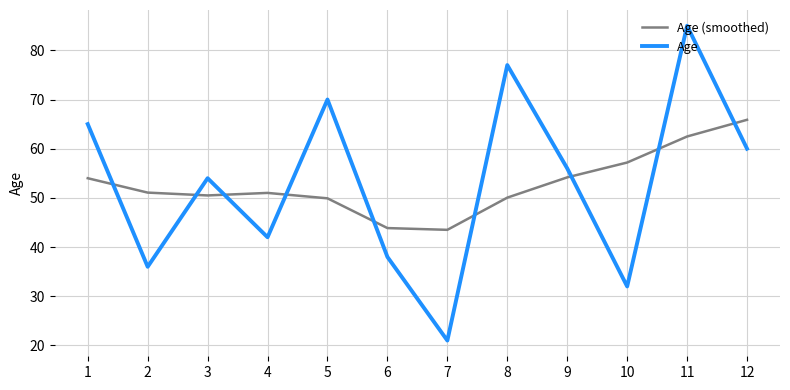

Rank the categories by Age value from highest to lowest.

11, 8, 5, 1, 12, 9, 3, 4, 6, 2, 10, 7